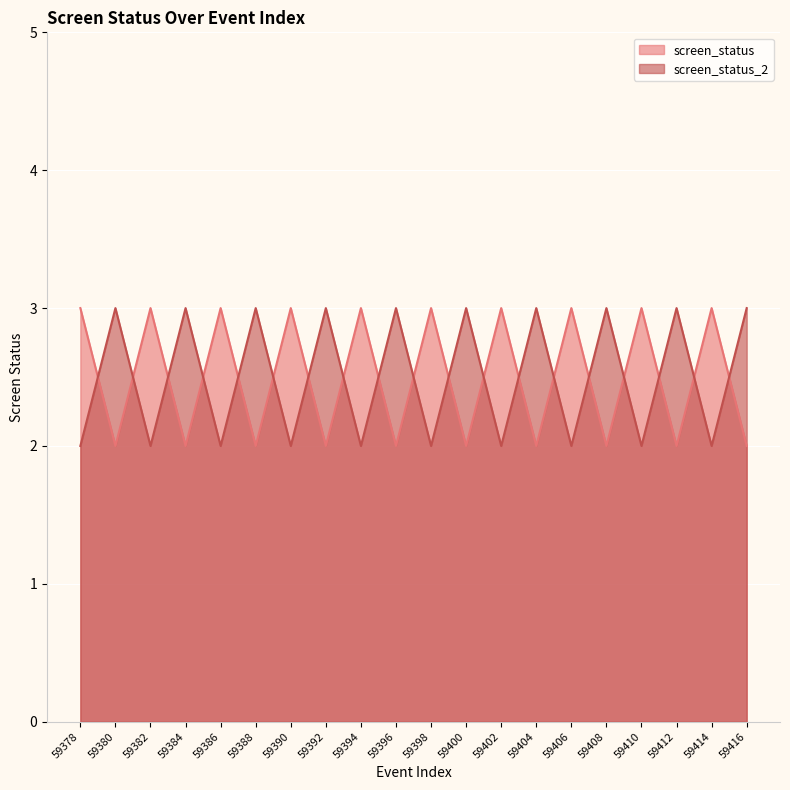

In screen_status_2, how many points are higher than both neighbors (excluding endpoints)?

9